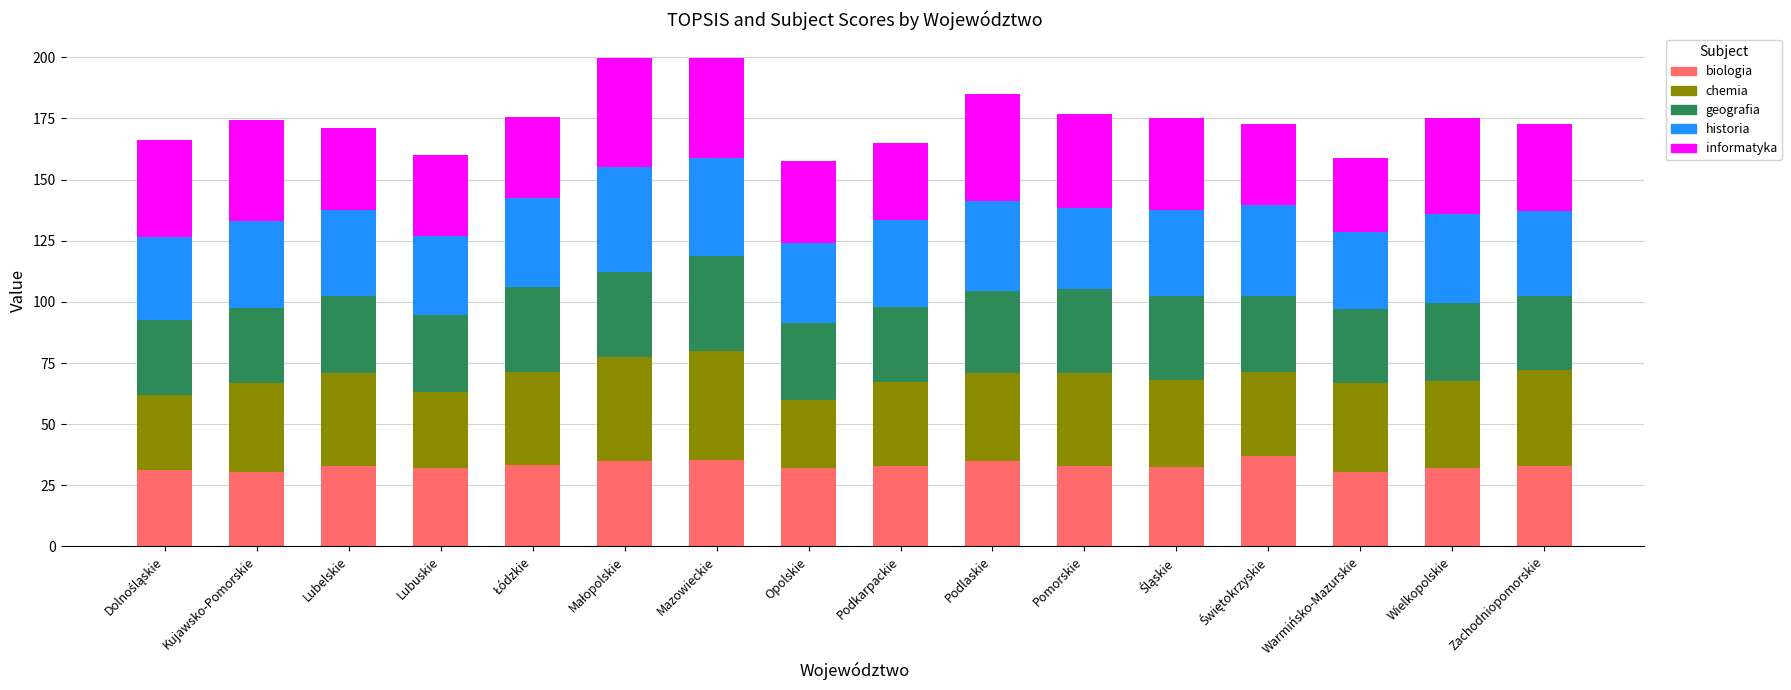

How many data points does each series have?

16